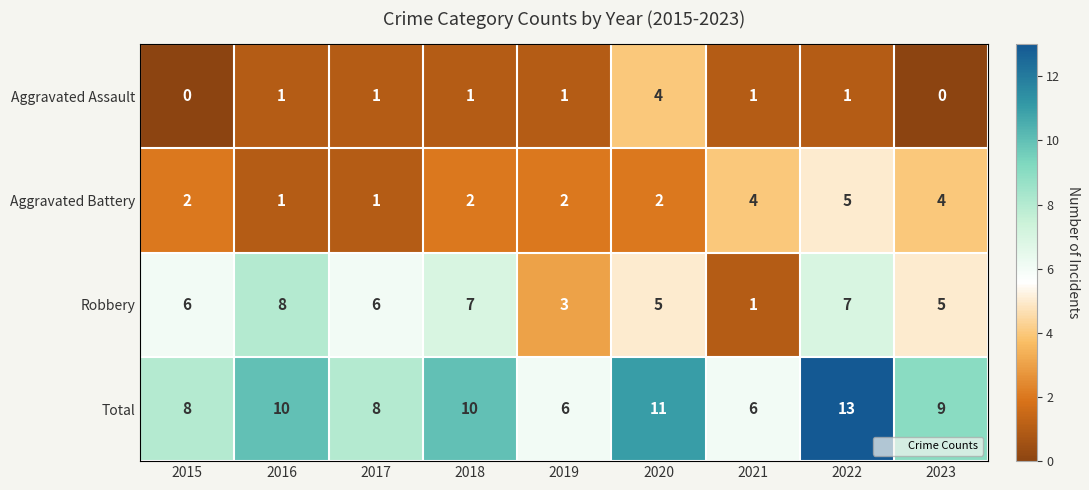

How many Aggravated Battery values are between 2 and 4?

6